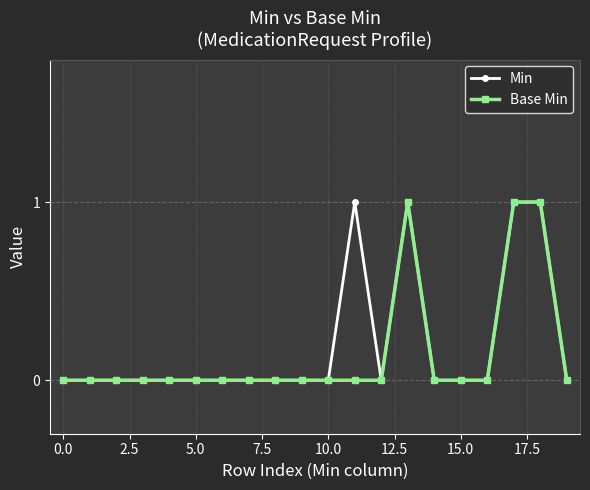

Reading right to left, transcribe all the data shown in this chart.

Min: 0	1	1	0	0	0	1	0	1	0	0	0	0	0	0	0	0	0	0	0
Base Min: 0	1	1	0	0	0	1	0	0	0	0	0	0	0	0	0	0	0	0	0